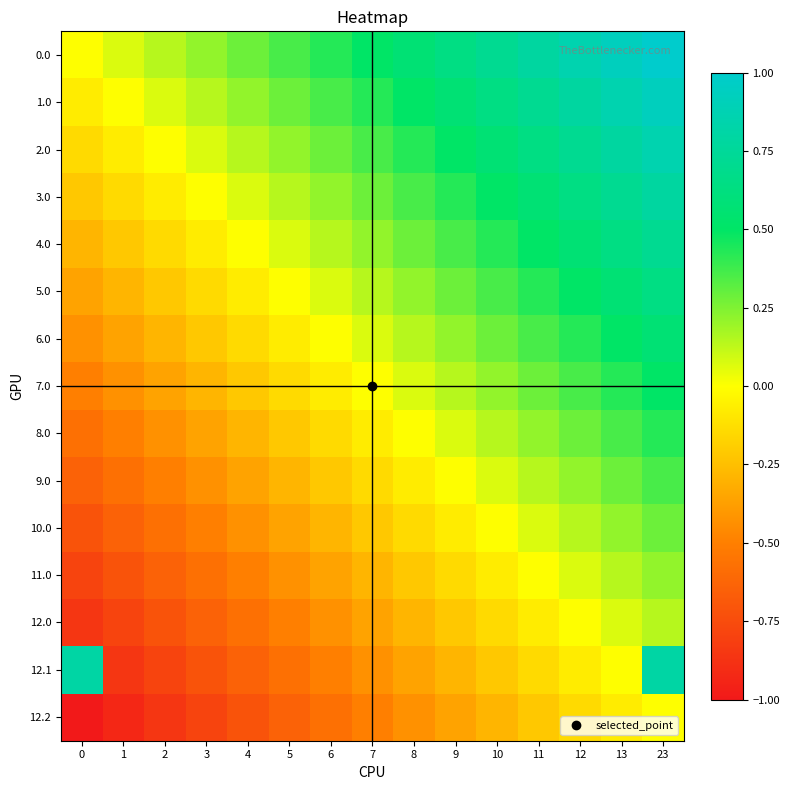

Reading left to right, what are all the values shown in this chart?

0.0: 0=0.0	1=0.1	2=0.1	3=0.2	4=0.3	5=0.4	6=0.4	7=0.5	8=0.6	9=0.6	10=0.7	11=0.8	12=0.9	13=0.9	23=1.0
1.0: 0=-0.1	1=0.0	2=0.1	3=0.1	4=0.2	5=0.3	6=0.4	7=0.4	8=0.5	9=0.6	10=0.6	11=0.7	12=0.8	13=0.9	23=0.9
2.0: 0=-0.1	1=-0.1	2=0.0	3=0.1	4=0.1	5=0.2	6=0.3	7=0.4	8=0.4	9=0.5	10=0.6	11=0.6	12=0.7	13=0.8	23=0.9
3.0: 0=-0.2	1=-0.1	2=-0.1	3=0.0	4=0.1	5=0.1	6=0.2	7=0.3	8=0.4	9=0.4	10=0.5	11=0.6	12=0.6	13=0.7	23=0.8
4.0: 0=-0.3	1=-0.2	2=-0.1	3=-0.1	4=0.0	5=0.1	6=0.1	7=0.2	8=0.3	9=0.4	10=0.4	11=0.5	12=0.6	13=0.6	23=0.7
5.0: 0=-0.4	1=-0.3	2=-0.2	3=-0.1	4=-0.1	5=0.0	6=0.1	7=0.1	8=0.2	9=0.3	10=0.4	11=0.4	12=0.5	13=0.6	23=0.6
6.0: 0=-0.4	1=-0.4	2=-0.3	3=-0.2	4=-0.1	5=-0.1	6=0.0	7=0.1	8=0.1	9=0.2	10=0.3	11=0.4	12=0.4	13=0.5	23=0.6
7.0: 0=-0.5	1=-0.4	2=-0.4	3=-0.3	4=-0.2	5=-0.1	6=-0.1	7=0.0	8=0.1	9=0.1	10=0.2	11=0.3	12=0.4	13=0.4	23=0.5
8.0: 0=-0.6	1=-0.5	2=-0.4	3=-0.4	4=-0.3	5=-0.2	6=-0.1	7=-0.1	8=0.0	9=0.1	10=0.1	11=0.2	12=0.3	13=0.4	23=0.4
9.0: 0=-0.6	1=-0.6	2=-0.5	3=-0.4	4=-0.4	5=-0.3	6=-0.2	7=-0.1	8=-0.1	9=0.0	10=0.1	11=0.1	12=0.2	13=0.3	23=0.4
10.0: 0=-0.7	1=-0.6	2=-0.6	3=-0.5	4=-0.4	5=-0.4	6=-0.3	7=-0.2	8=-0.1	9=-0.1	10=0.0	11=0.1	12=0.1	13=0.2	23=0.3
11.0: 0=-0.8	1=-0.7	2=-0.6	3=-0.6	4=-0.5	5=-0.4	6=-0.4	7=-0.3	8=-0.2	9=-0.1	10=-0.1	11=0.0	12=0.1	13=0.1	23=0.2
12.0: 0=-0.9	1=-0.8	2=-0.7	3=-0.6	4=-0.6	5=-0.5	6=-0.4	7=-0.4	8=-0.3	9=-0.2	10=-0.1	11=-0.1	12=0.0	13=0.1	23=0.1
12.1: 0=0.8	1=-0.9	2=-0.8	3=-0.7	4=-0.6	5=-0.6	6=-0.5	7=-0.4	8=-0.4	9=-0.3	10=-0.2	11=-0.1	12=-0.1	13=0.0	23=0.8
12.2: 0=-1.0	1=-0.9	2=-0.9	3=-0.8	4=-0.7	5=-0.6	6=-0.6	7=-0.5	8=-0.4	9=-0.4	10=-0.3	11=-0.2	12=-0.1	13=-0.1	23=0.0